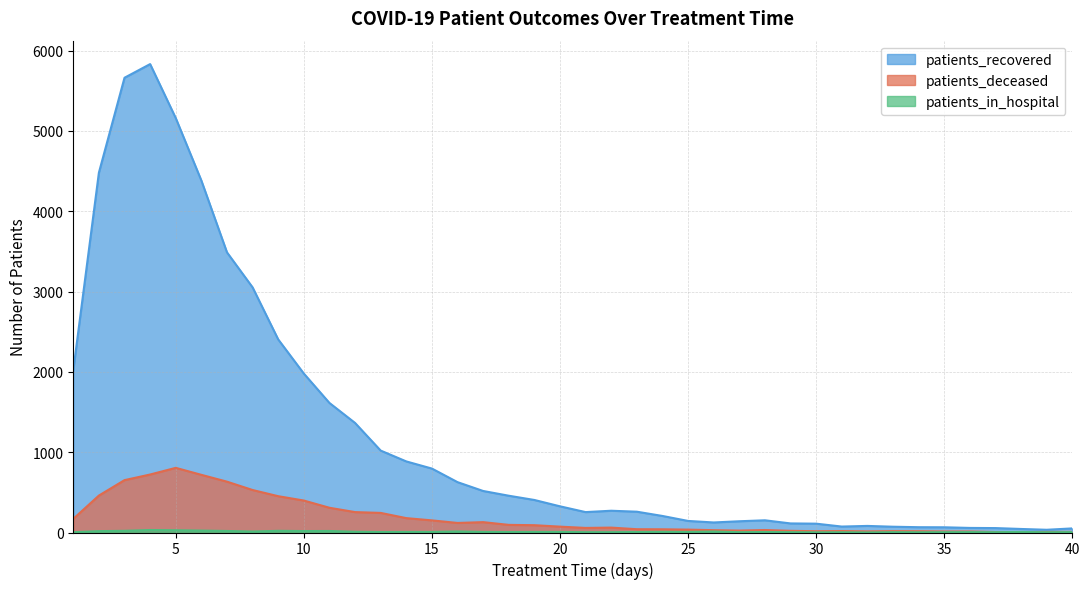

The value of patients_deceased at 36 is 13. True or false?

True